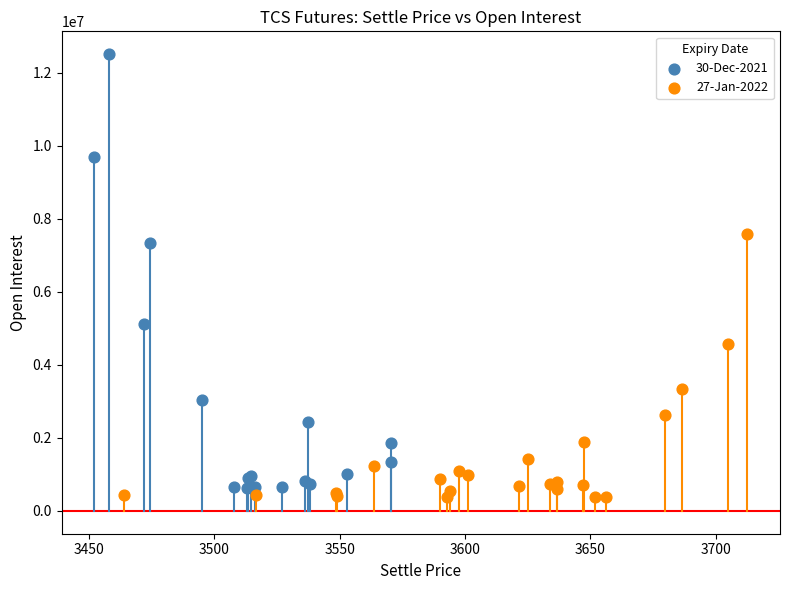

Which series reaches the maximum Y coordinate?

30-Dec-2021